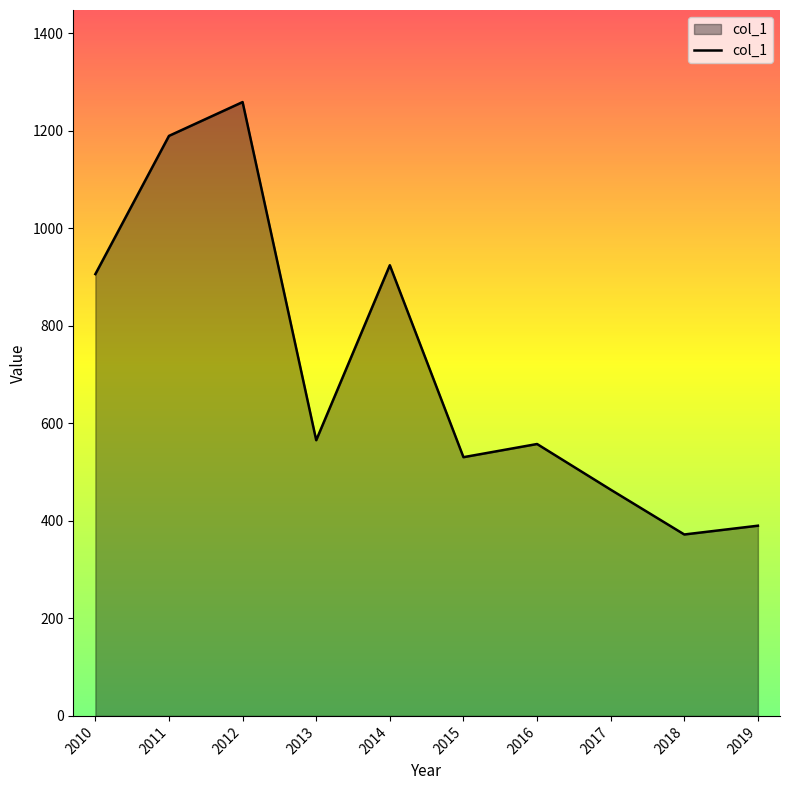

How many lines are shown in the chart?

1